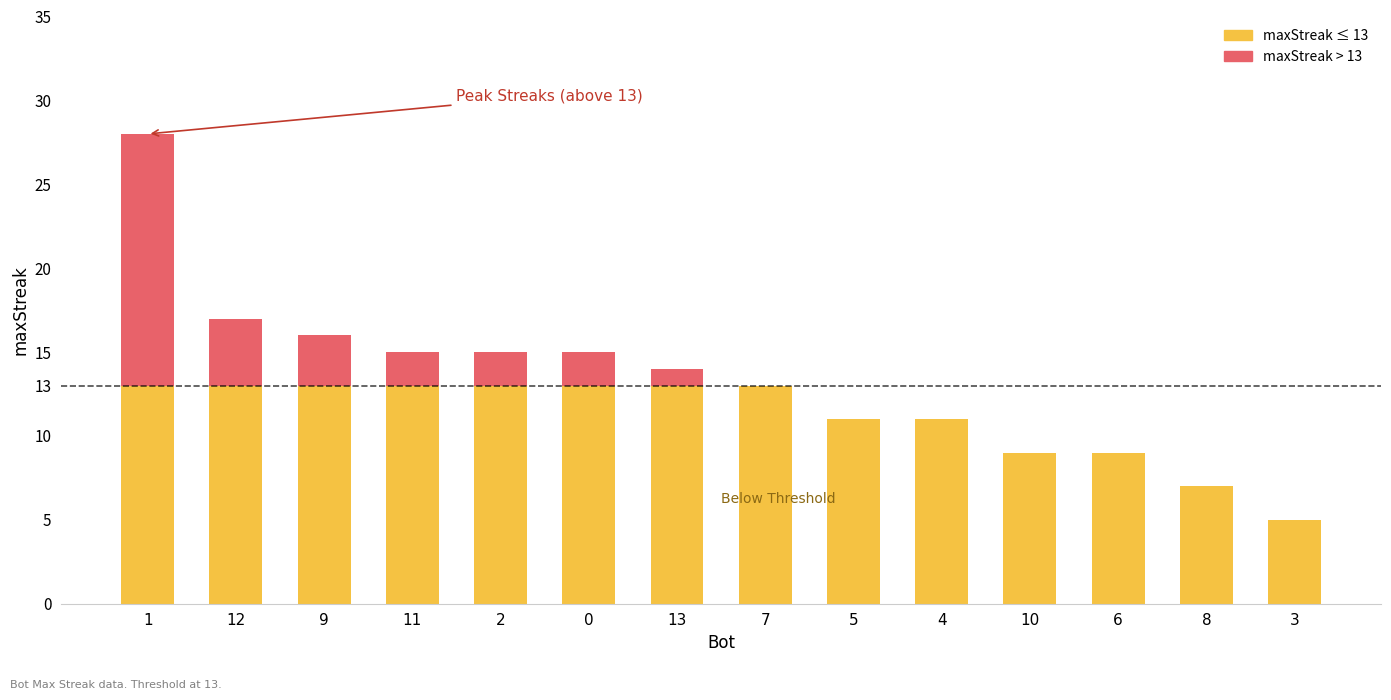

Are the bars horizontal?

No